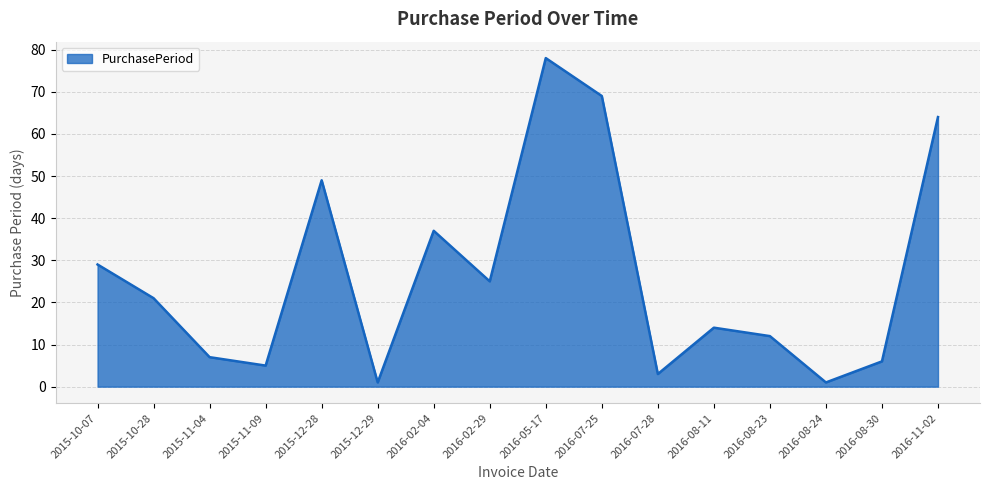

Which category has the highest value across all series?

2016-05-17